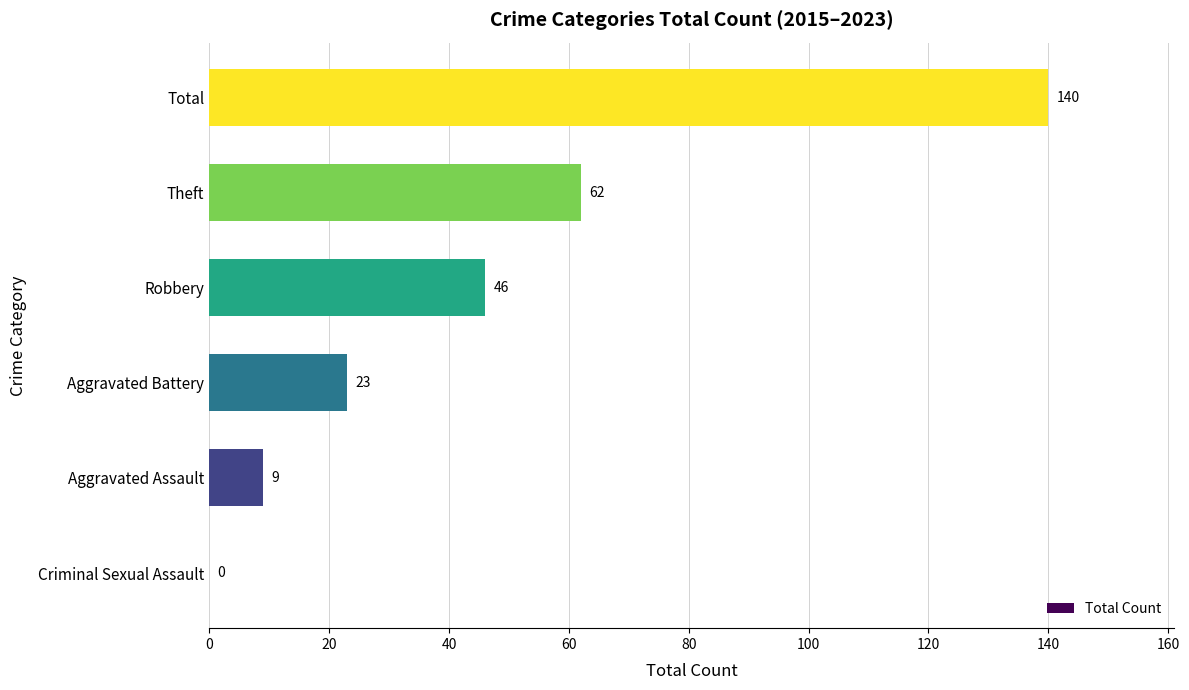

The value at Aggravated Battery is 23. True or false?

True